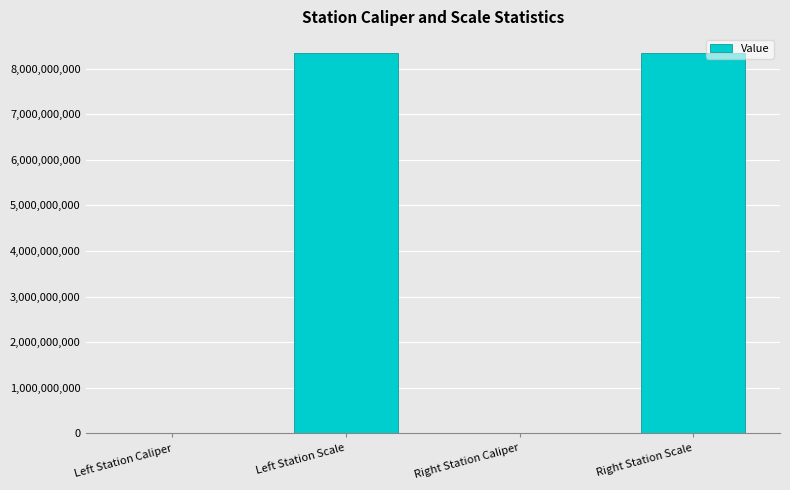

What is the maximum value shown in the chart?

8340107097